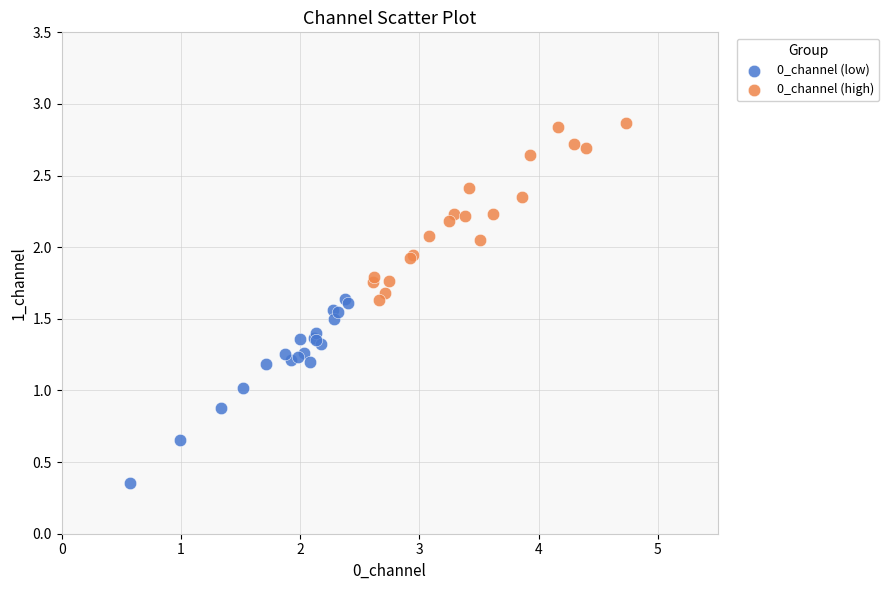

Which series contains the lowest Y value?

0_channel (low)